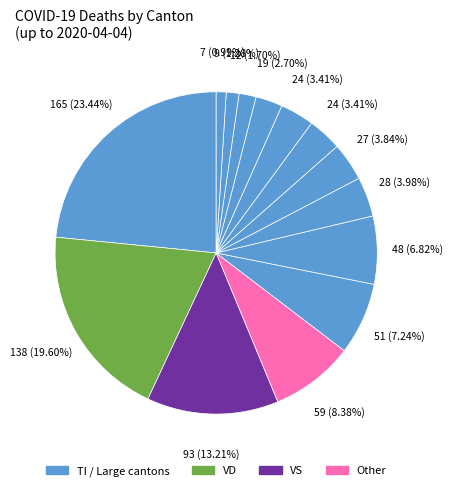

How many segments does this pie chart have?

14